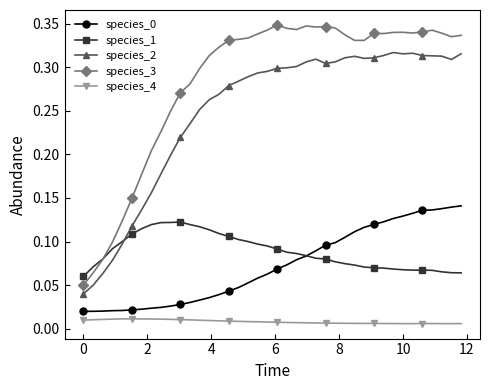

True or false: species_3 and species_2 intersect in this chart.

False